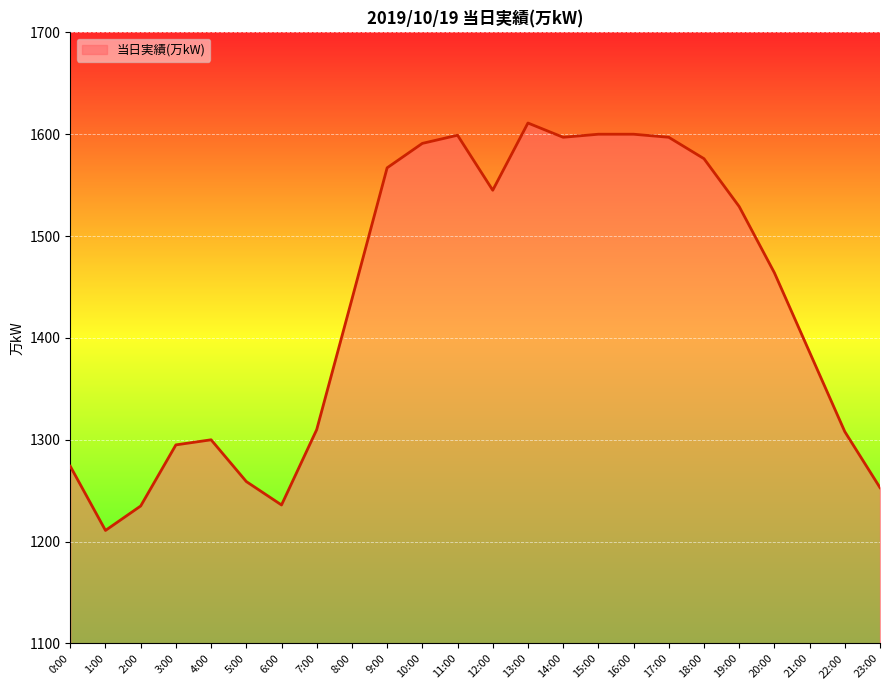

What is the smallest value displayed?

1211